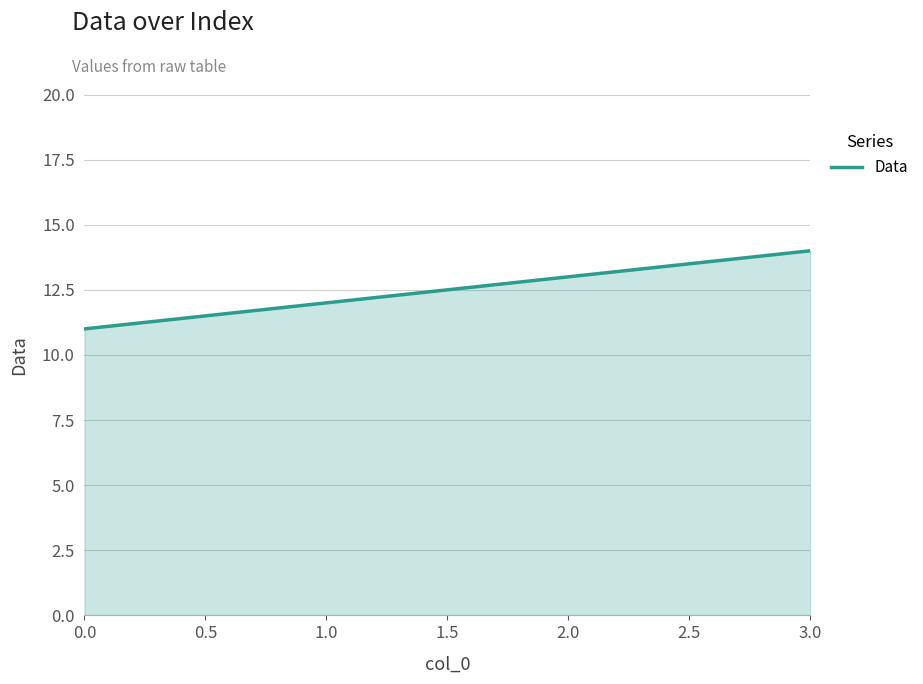

The chart shows a value of 20 at 2.0. True or false?

False